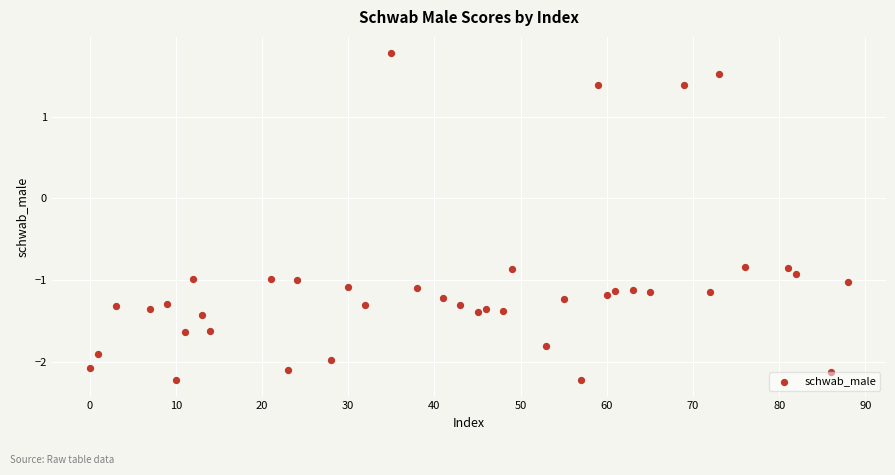

What is the range of X values (max minus min)?

88.0